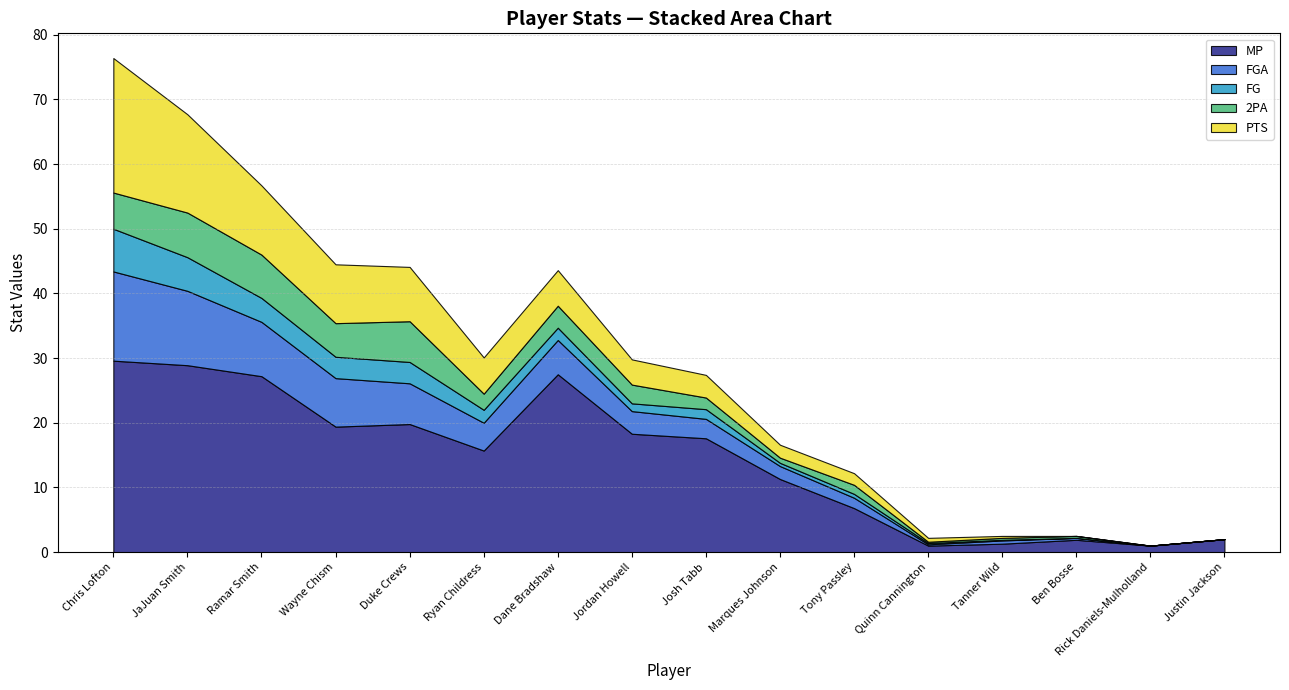

At which category does 2PA reach its first local peak?

JaJuan Smith